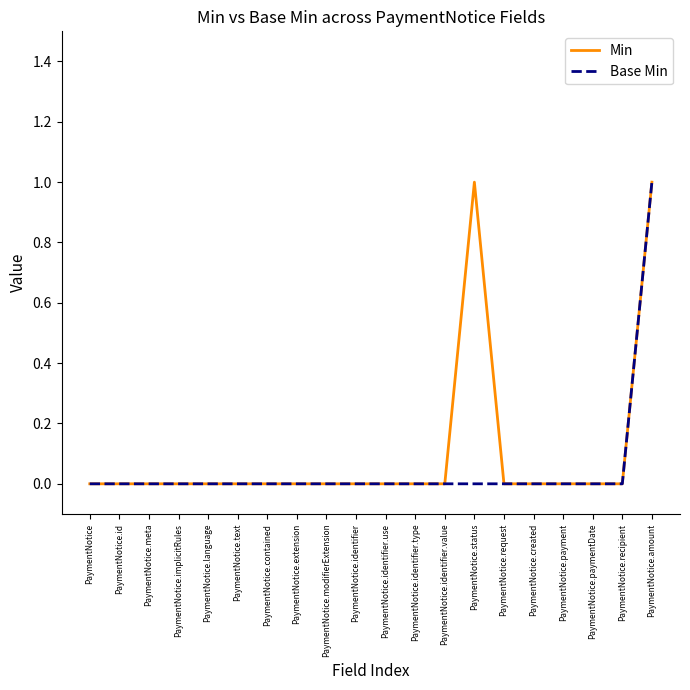

What position from the left is PaymentNotice.contained?

7